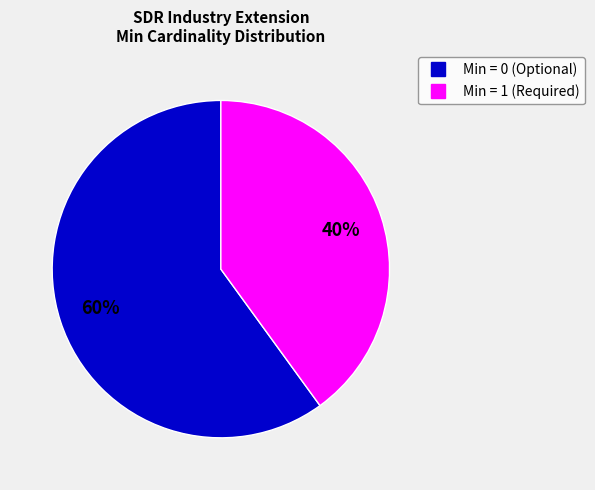

Is there a majority slice in this chart?

Yes